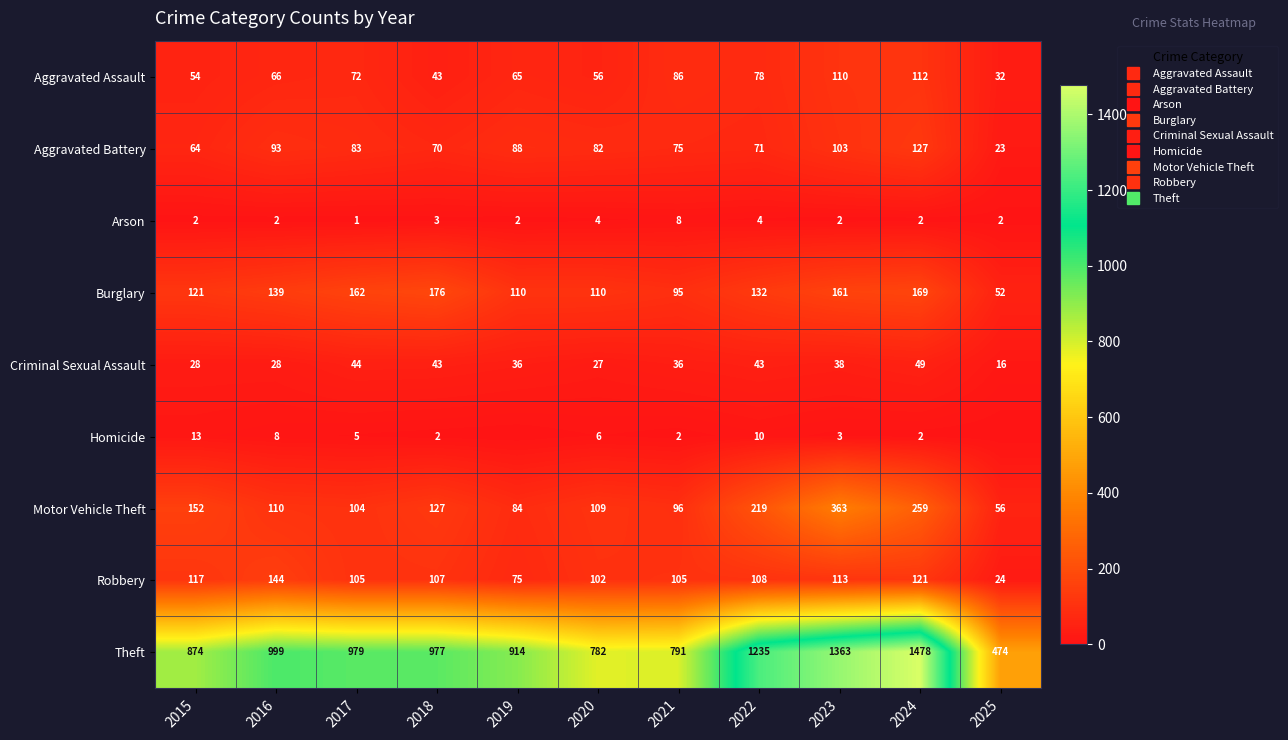

What is the average value of the Arson series?

3